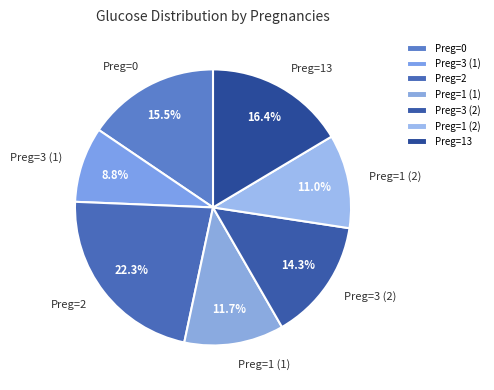

Rank the categories by value from highest to lowest.

Preg=2, Preg=13, Preg=0, Preg=3 (2), Preg=1 (1), Preg=1 (2), Preg=3 (1)